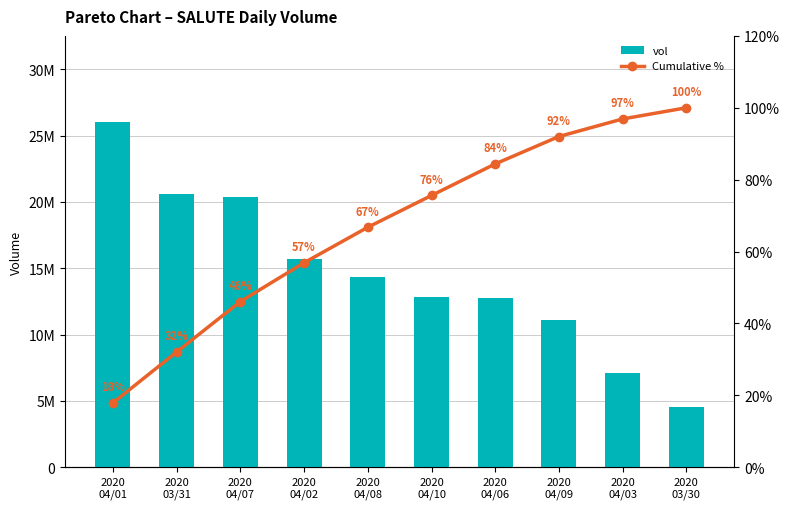

What are all the series names shown in the legend?

vol, Cumulative %